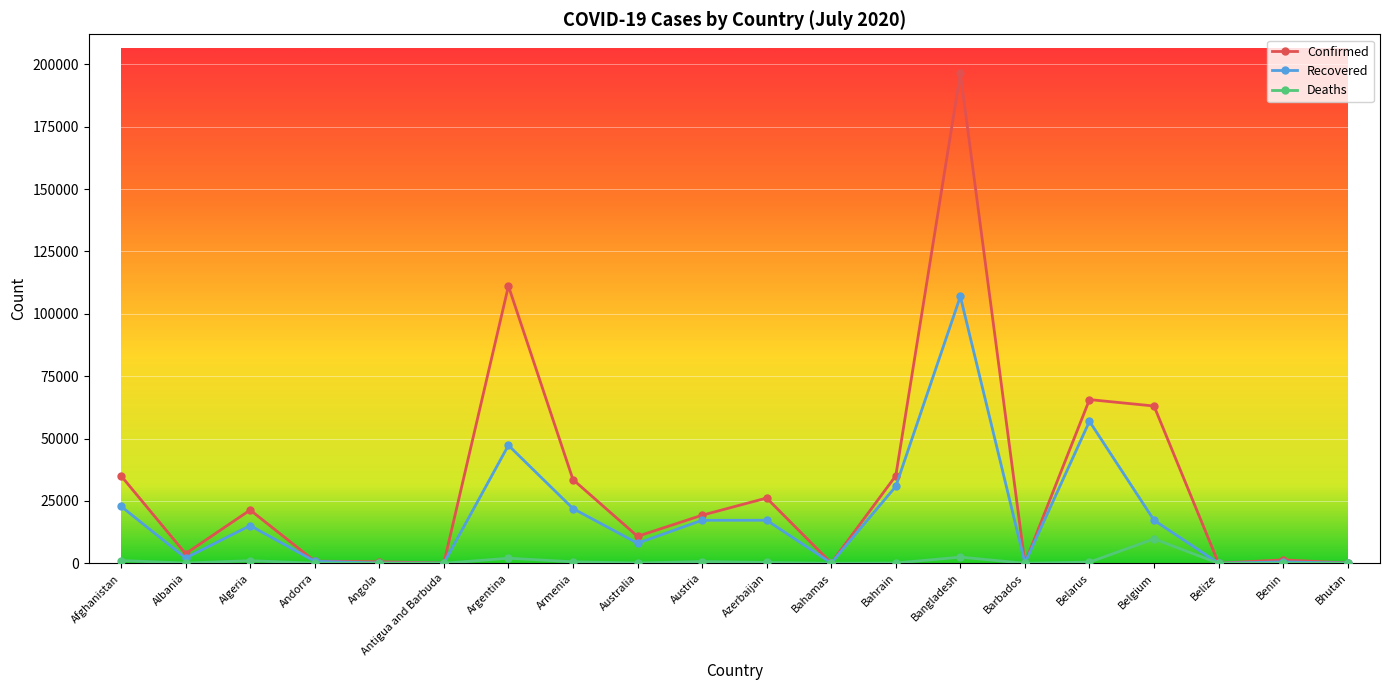

What position from the left is Barbados?

15